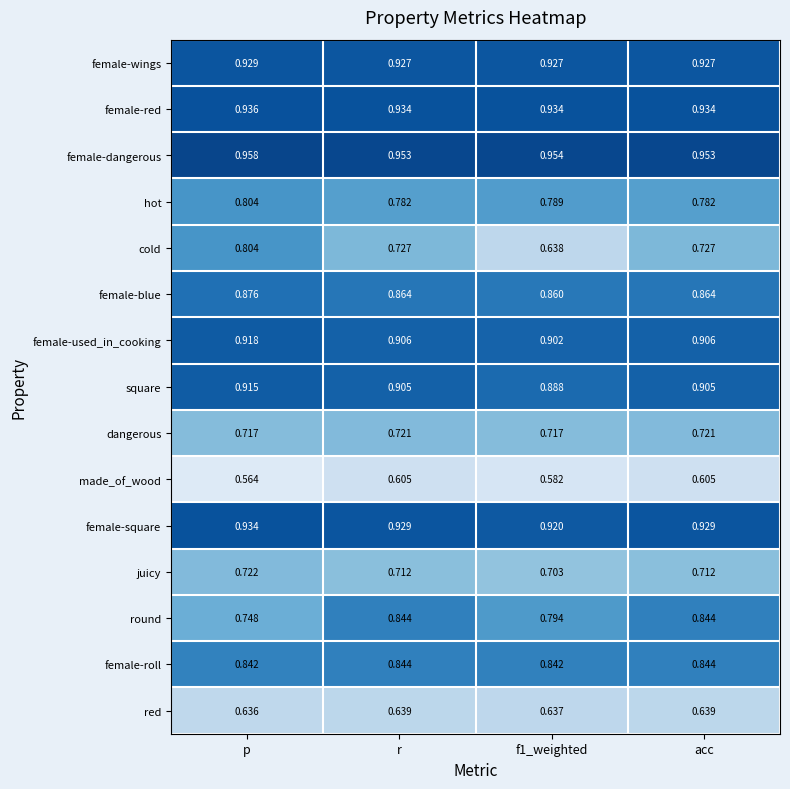

At which category is the sum across all series the highest?

p